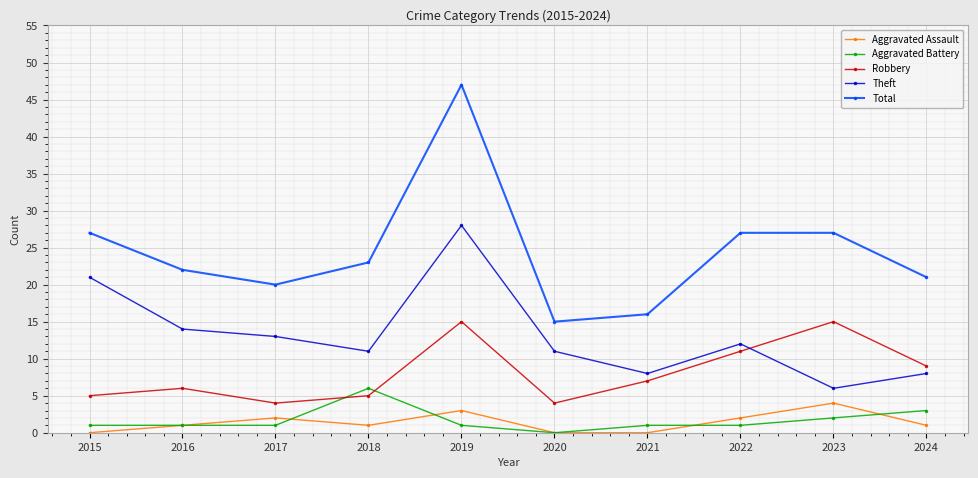

Is it true that Theft equals 11 at 2018?

True